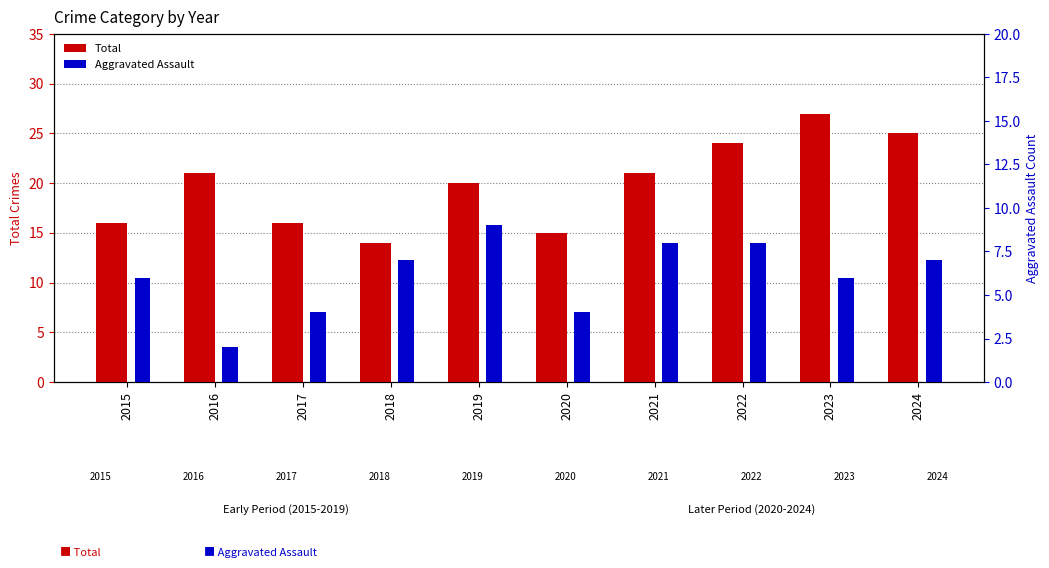

Reading right to left, extract all data points from this chart.

Total: 25	27	24	21	15	20	14	16	21	16
Aggravated Assault: 7	6	8	8	4	9	7	4	2	6